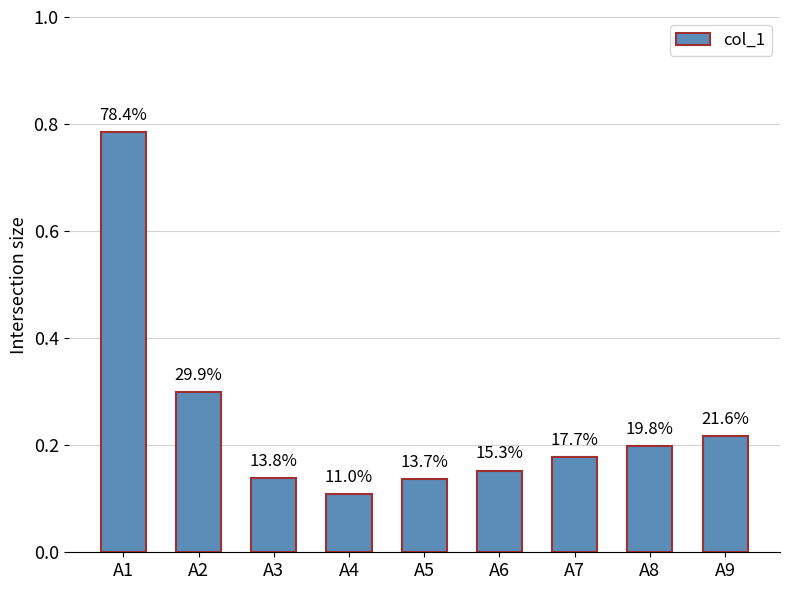

Are the bars horizontal?

No